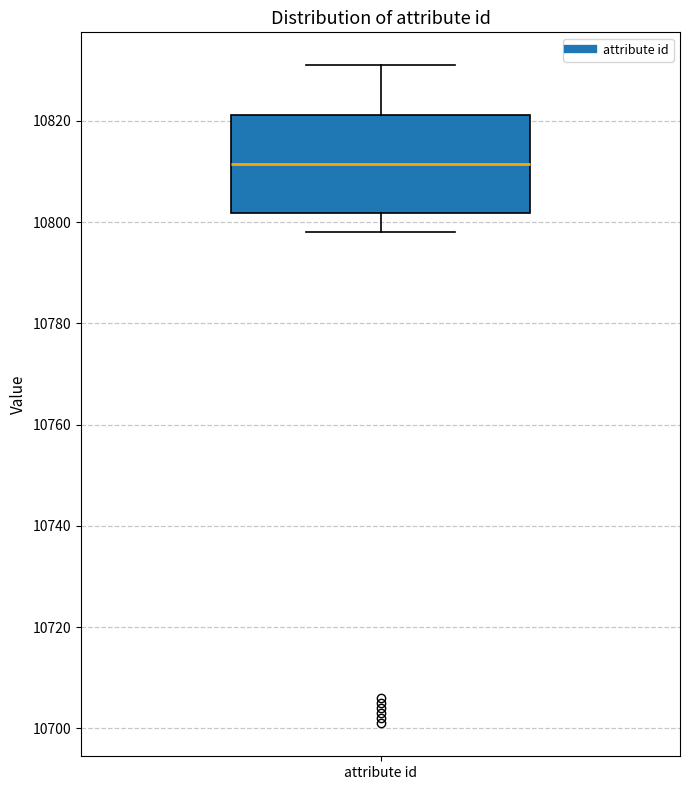

Transcribe this box plot: give where the median line is, the range the box spans, and where the two whiskers end, as read against the y-axis. The values are not printed on the chart, so give them approximately, as read against the axis.

median 10812, box 10802 to 10822, whiskers 10798 to 10832